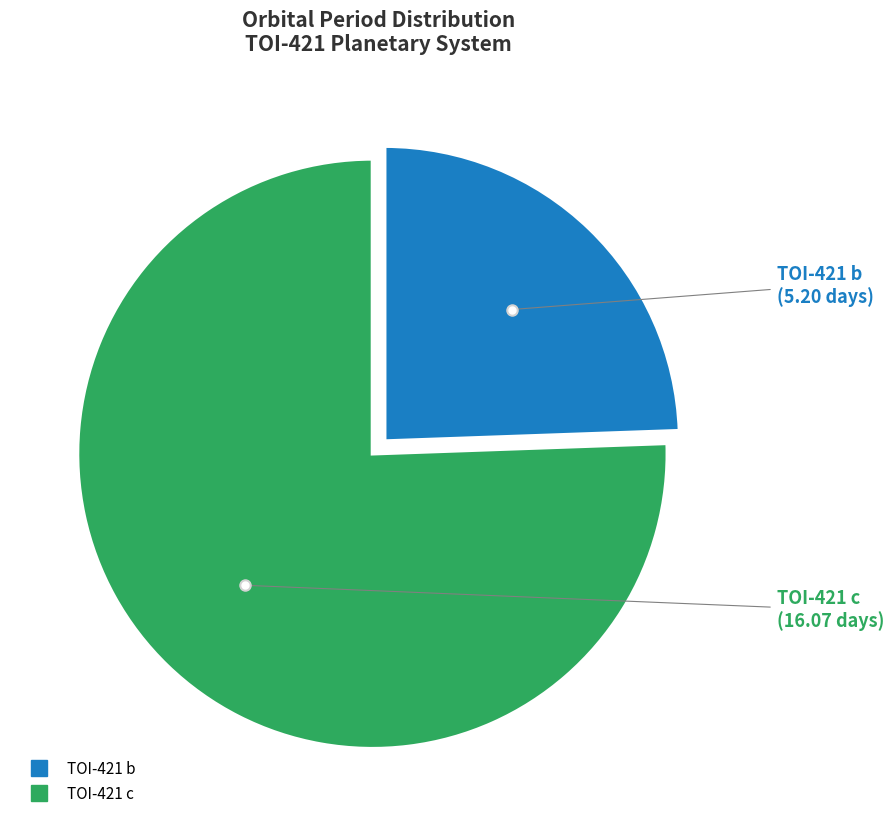

Rank the categories by value from lowest to highest.

TOI-421 b, TOI-421 c